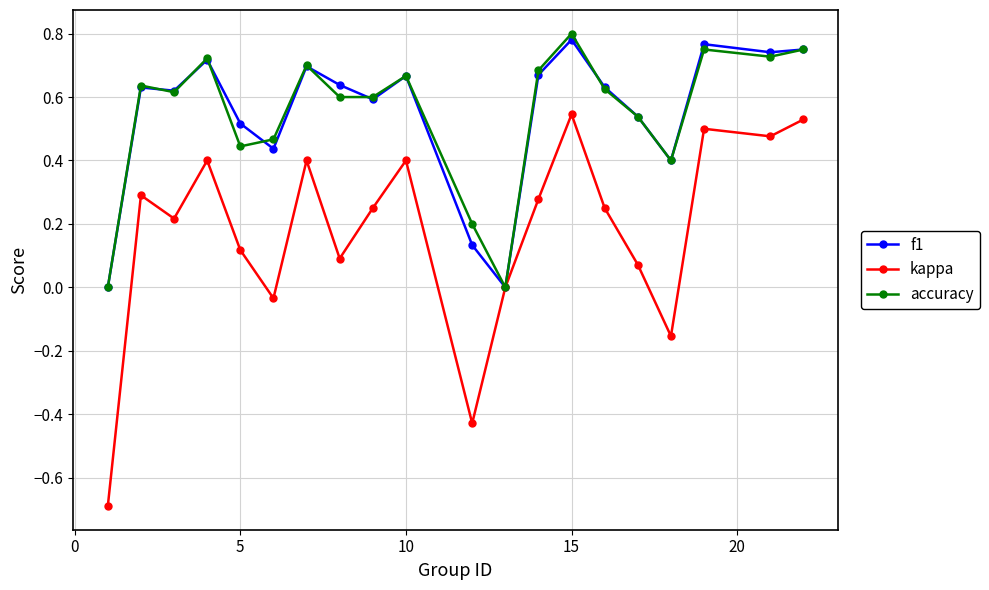

Which series has the largest range (max minus min)?

kappa